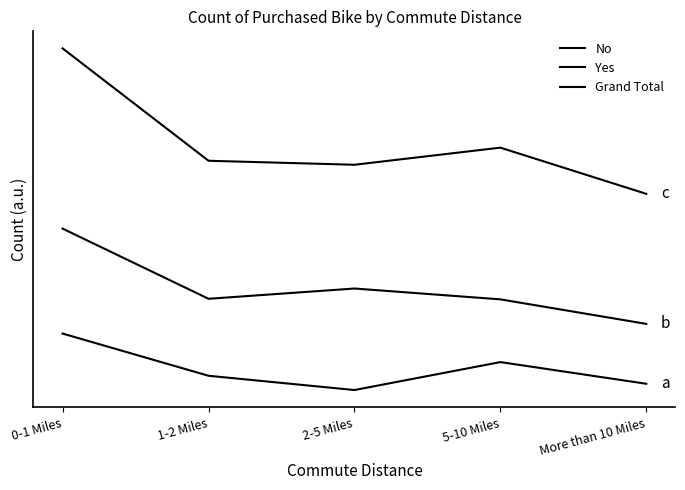

Which category has the highest value in the Yes series?

0-1 Miles